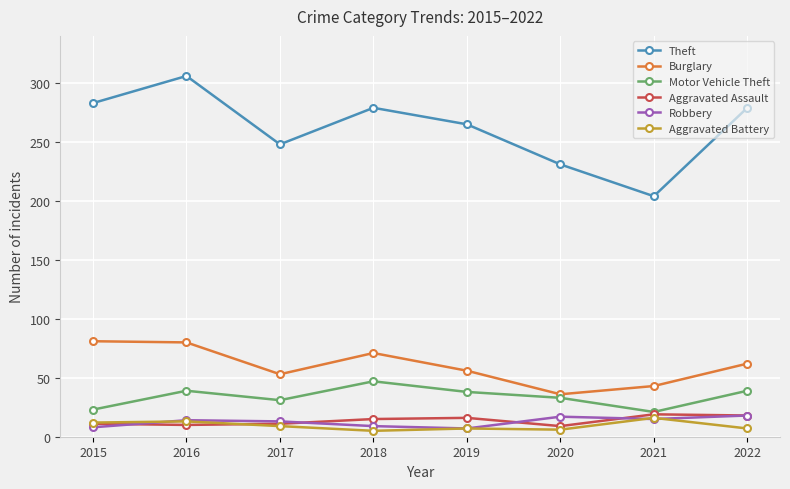

What is the sum of the Aggravated Battery values at 2019 and 2016?

20